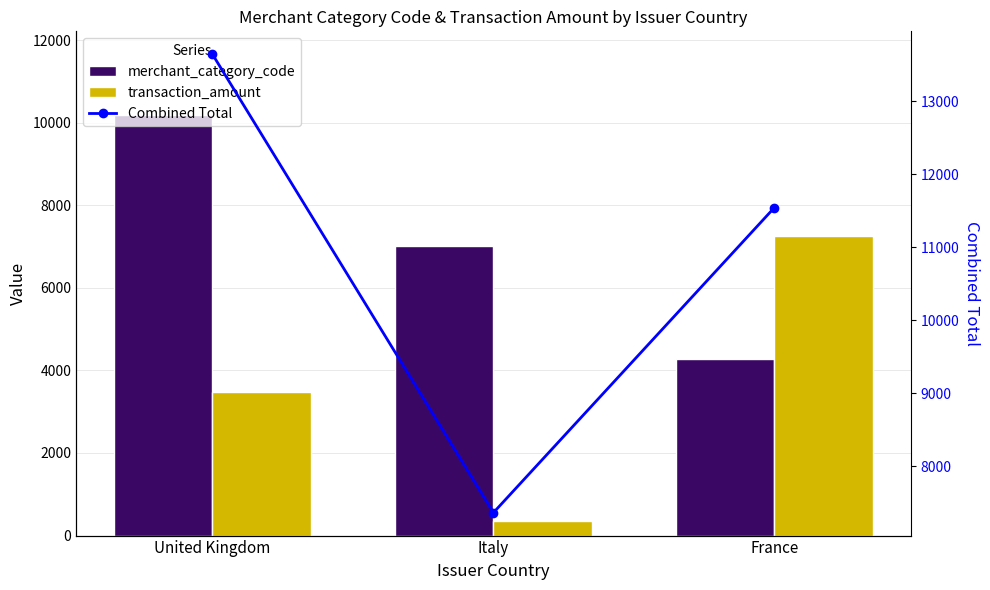

How many groups of bars are there?

3